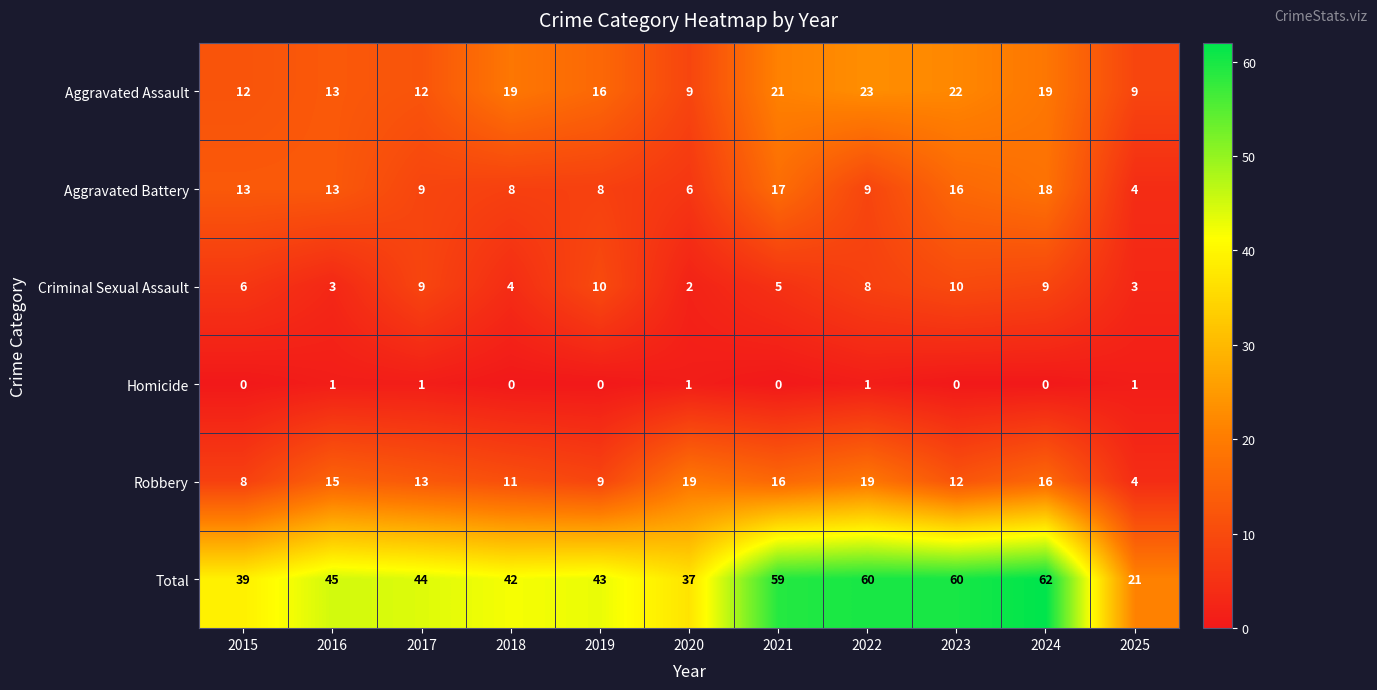

Rank the series by their maximum value, from lowest to highest.

Homicide, Criminal Sexual Assault, Aggravated Battery, Robbery, Aggravated Assault, Total